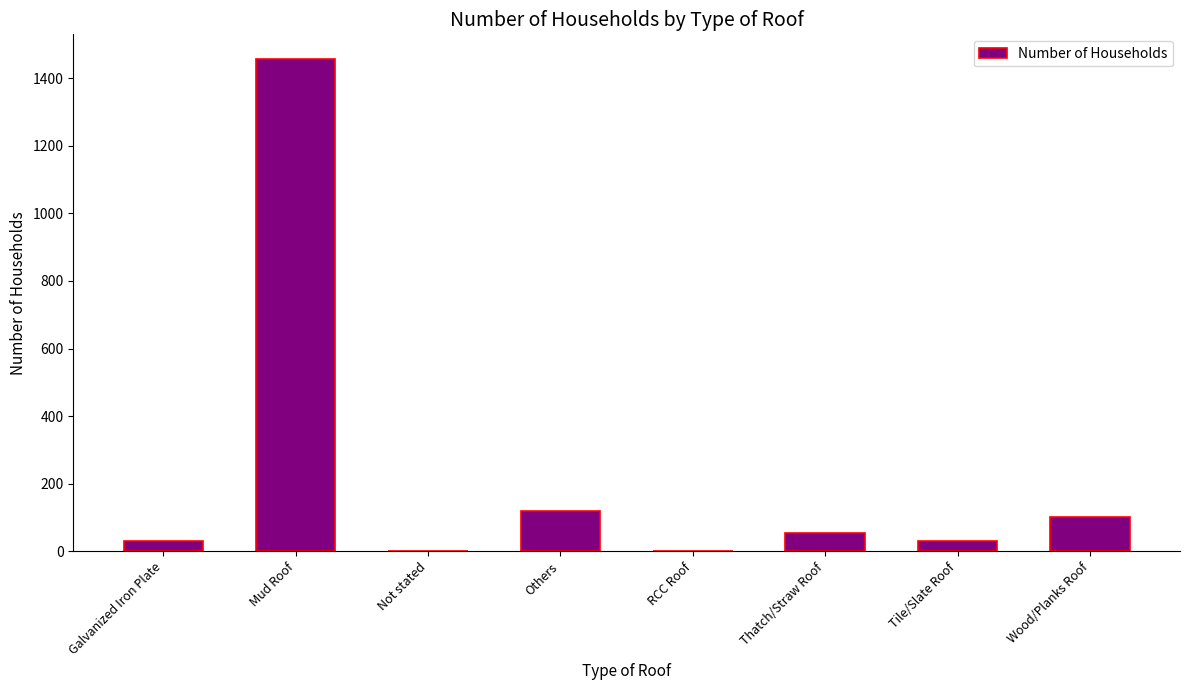

Where is the data nearest to the value 728?

Others